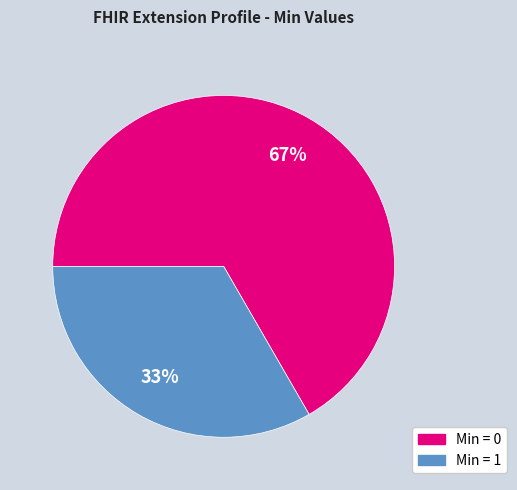

To the nearest percent, what is the average slice percentage?

50%